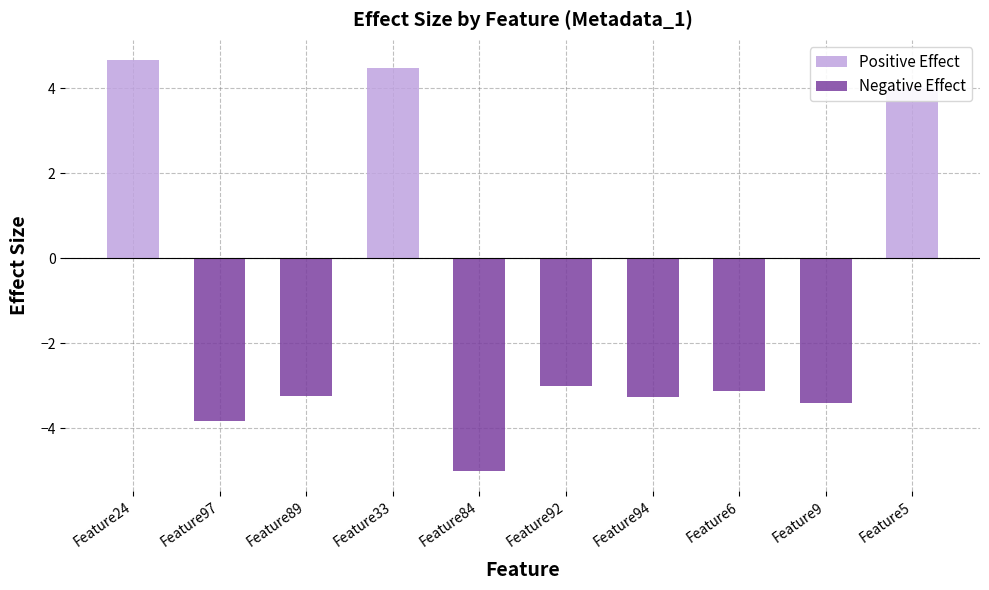

What position from the left is Feature24?

1